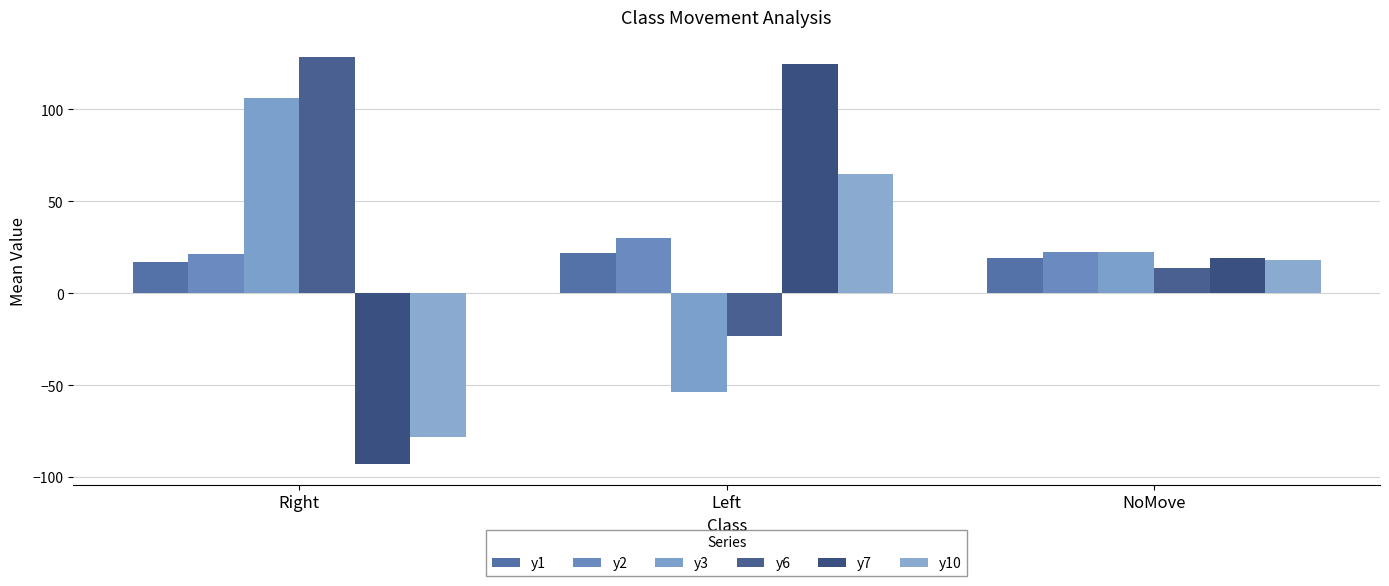

What is the difference between the y1 values at Left and Right?

5.1